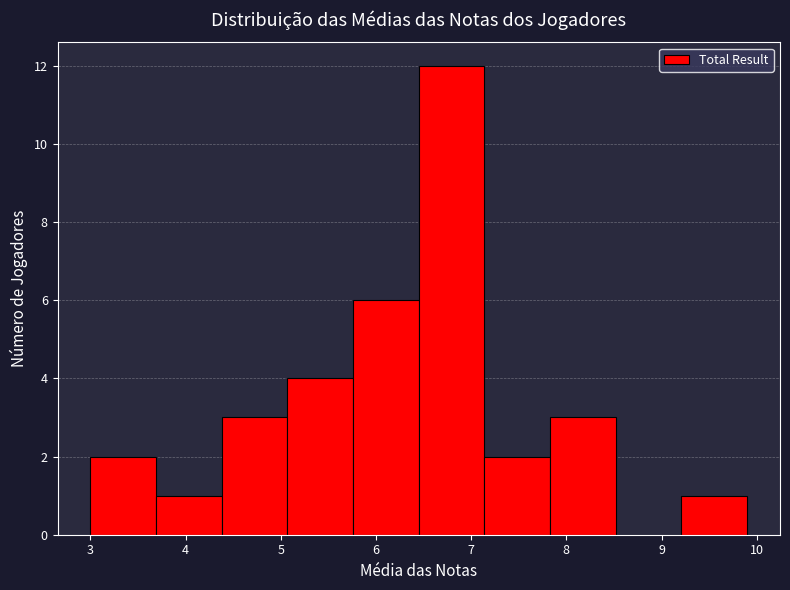

Over which range of the x-axis is the bar tallest?

6.45 to 7.14